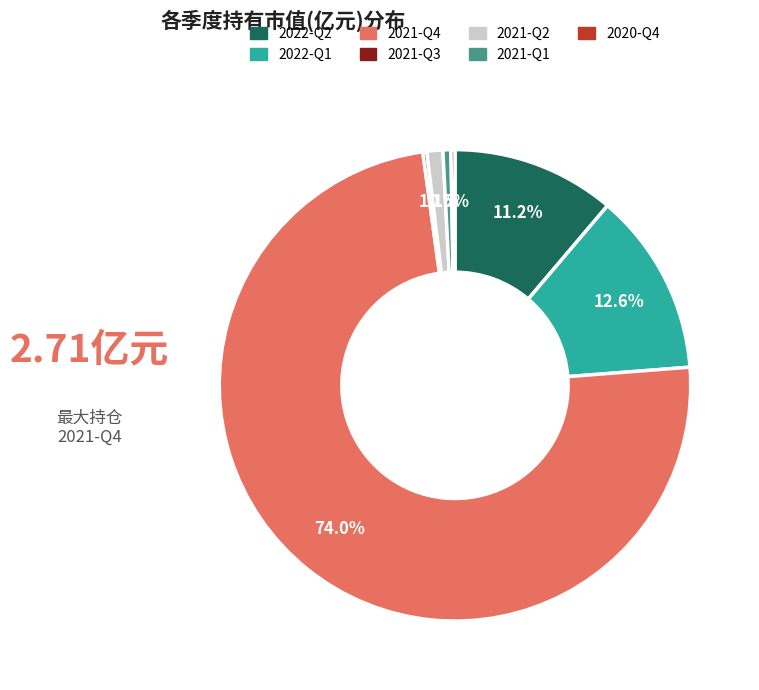

What is the total percentage of 2021-Q2 and 2022-Q1?

13.7%